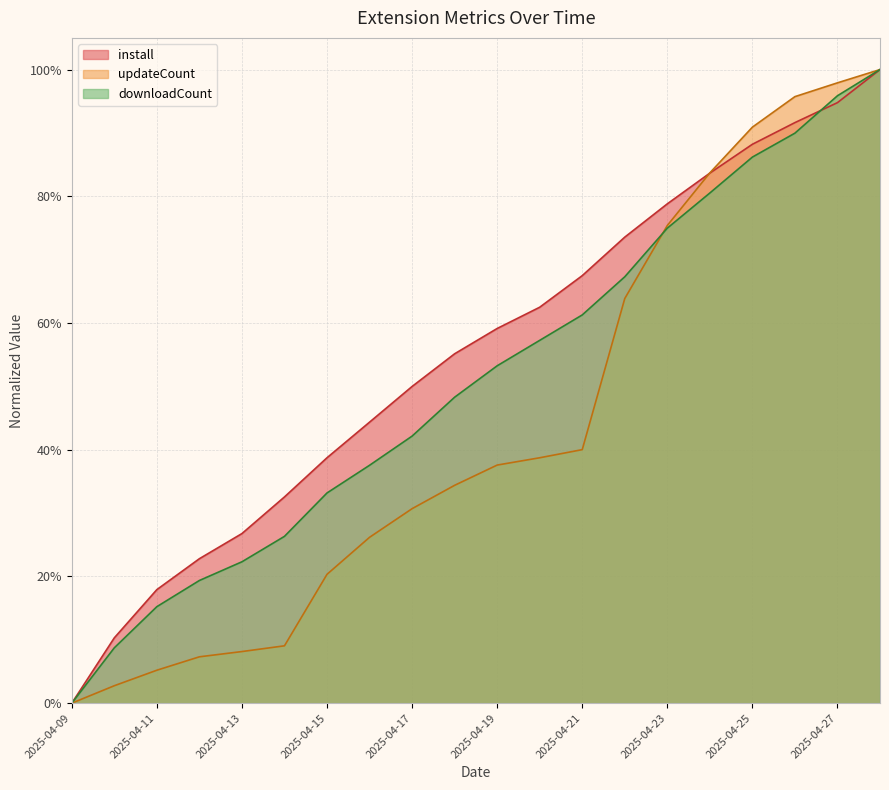

Does the chart have visible grid lines?

Yes